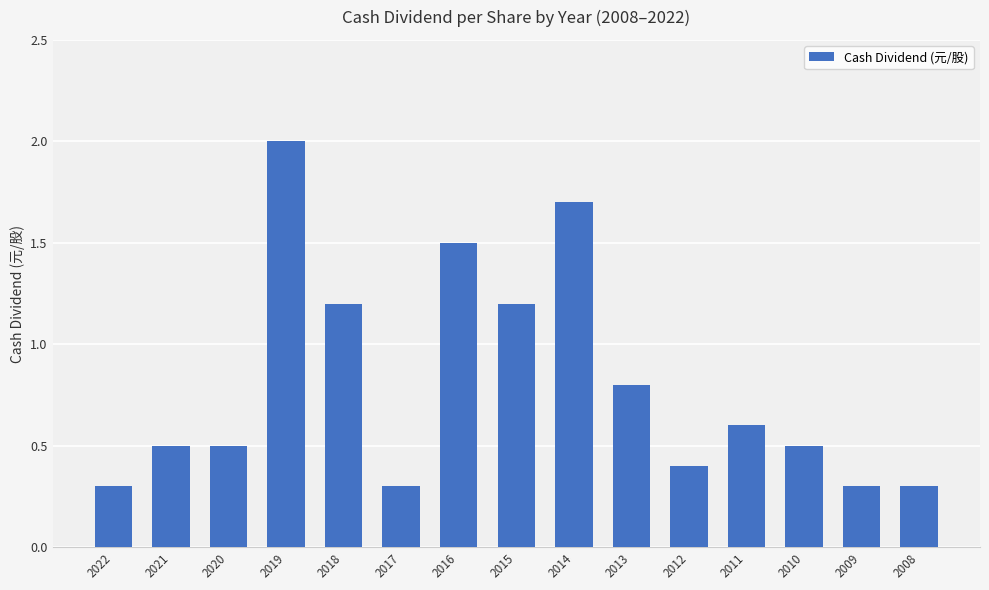

What is the difference between the values at 2019 and 2013?

1.2